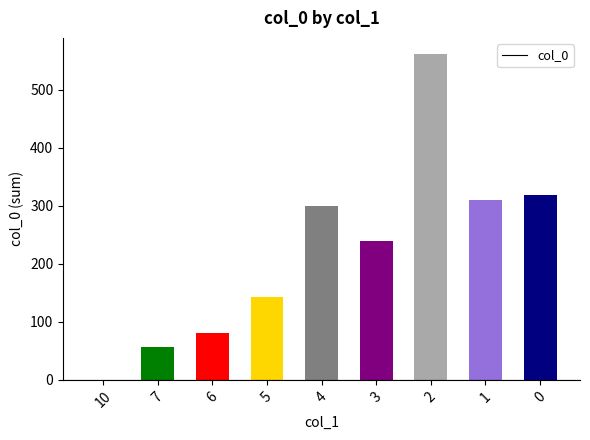

Read the value at 6, to the nearest 10.

80